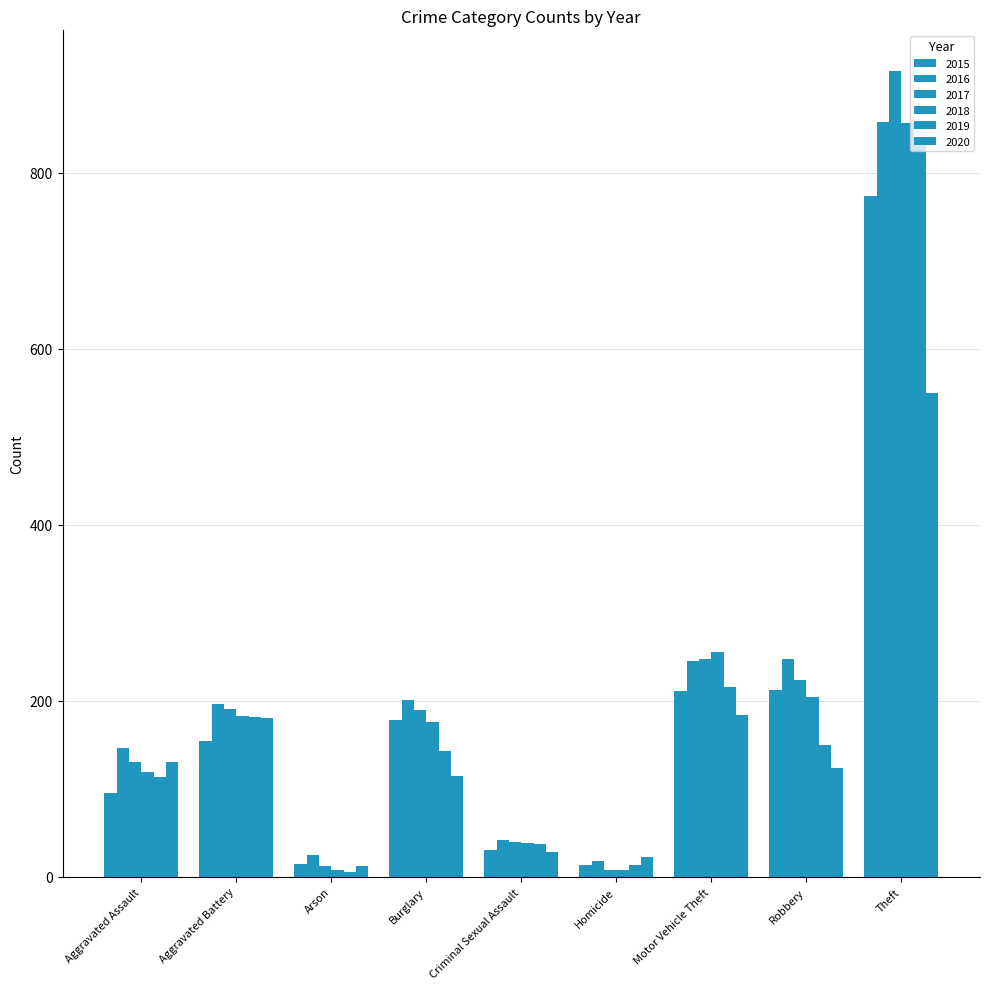

How many data points in 2018 are less than 176?

4